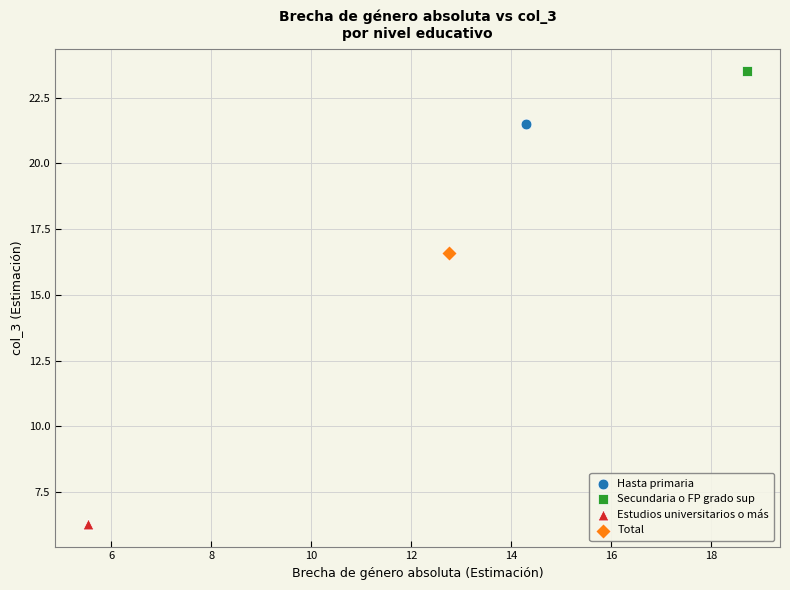

Which series reaches the minimum Y coordinate?

Estudios universitarios o más